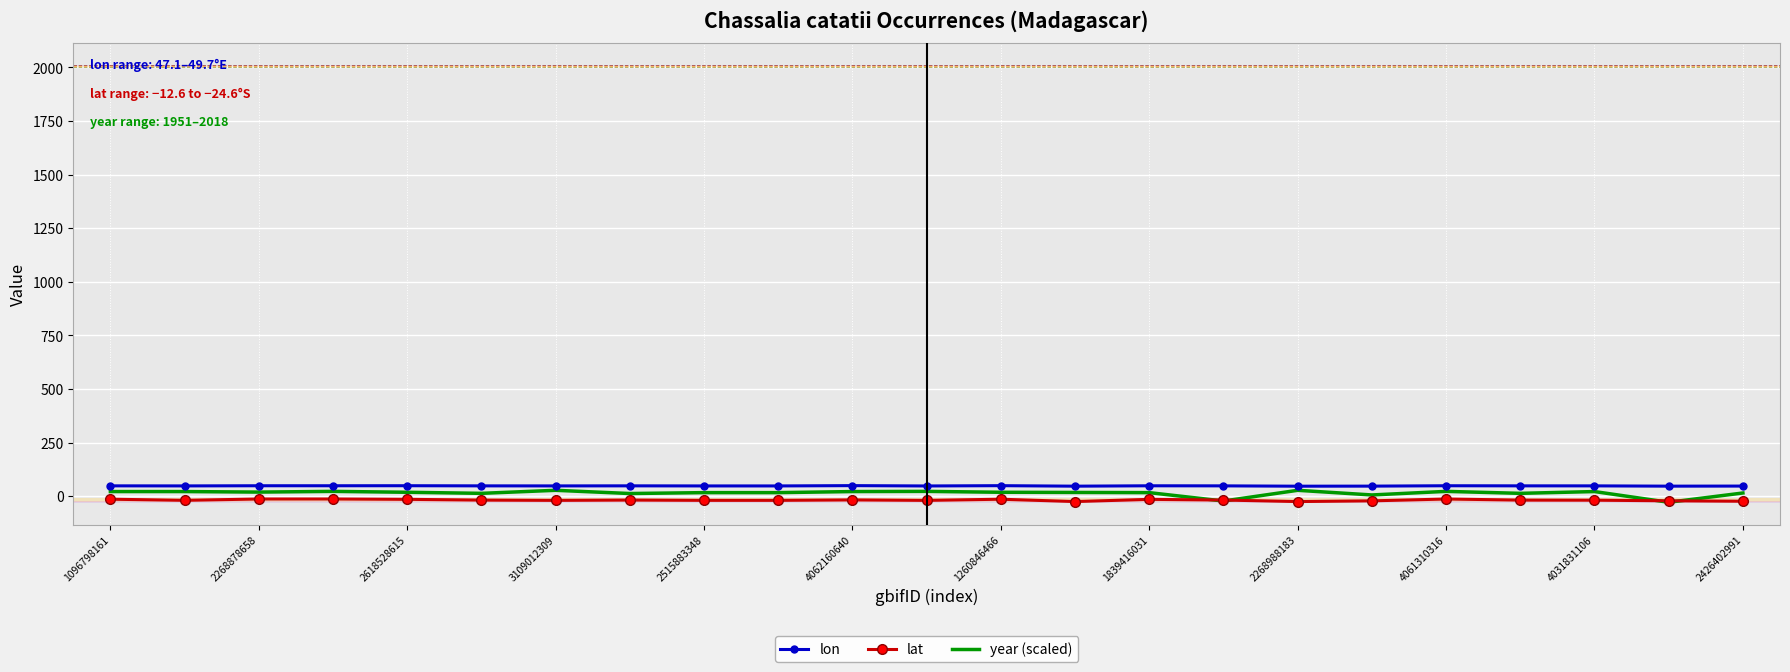

True or false: lat and lon cross at least once.

False